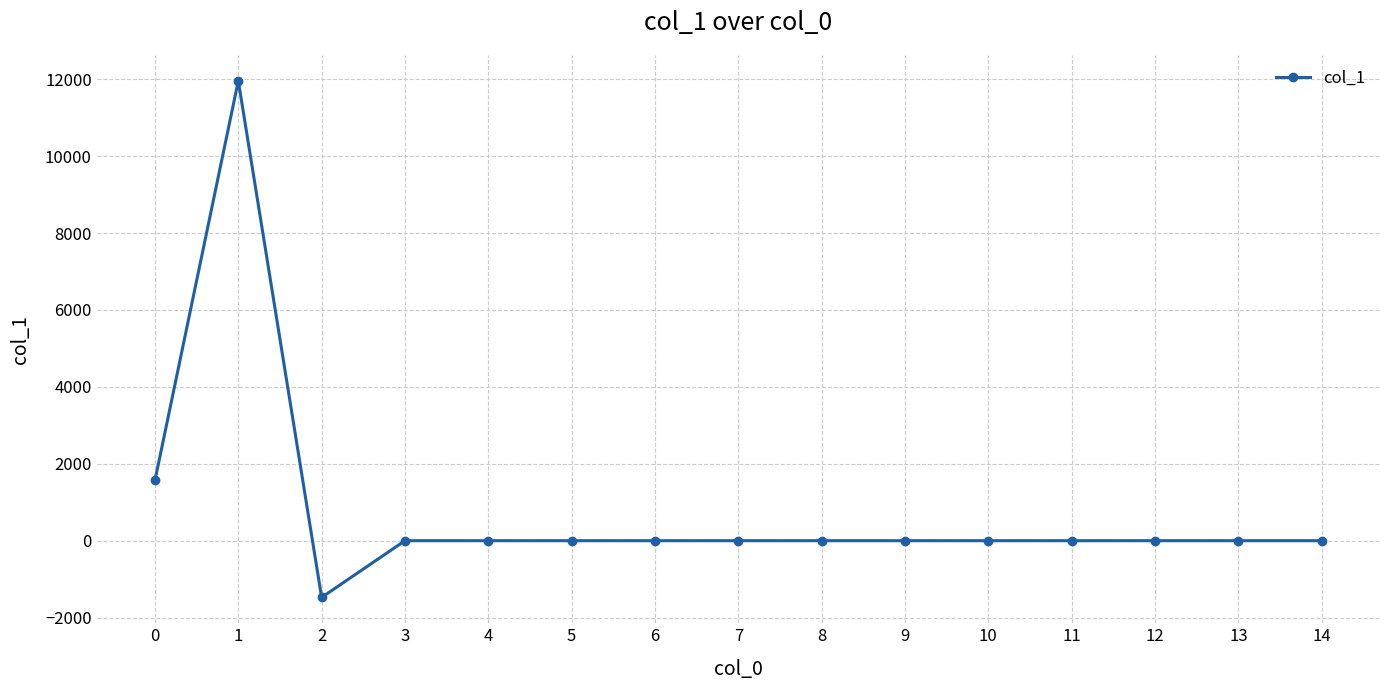

Is it true that the value at 12 is 0.0?

True